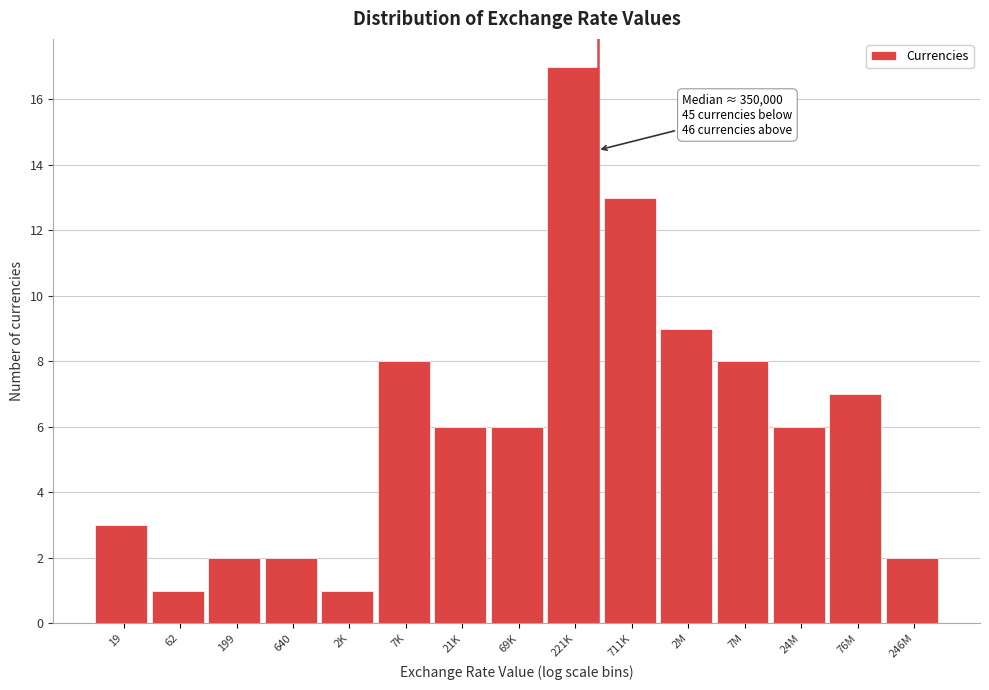

Reading right to left, what are all the values shown in this chart?

246M=2	76M=7	24M=6	7M=8	2M=9	711K=13	221K=17	69K=6	21K=6	7K=8	2K=1	640=2	199=2	62=1	19=3